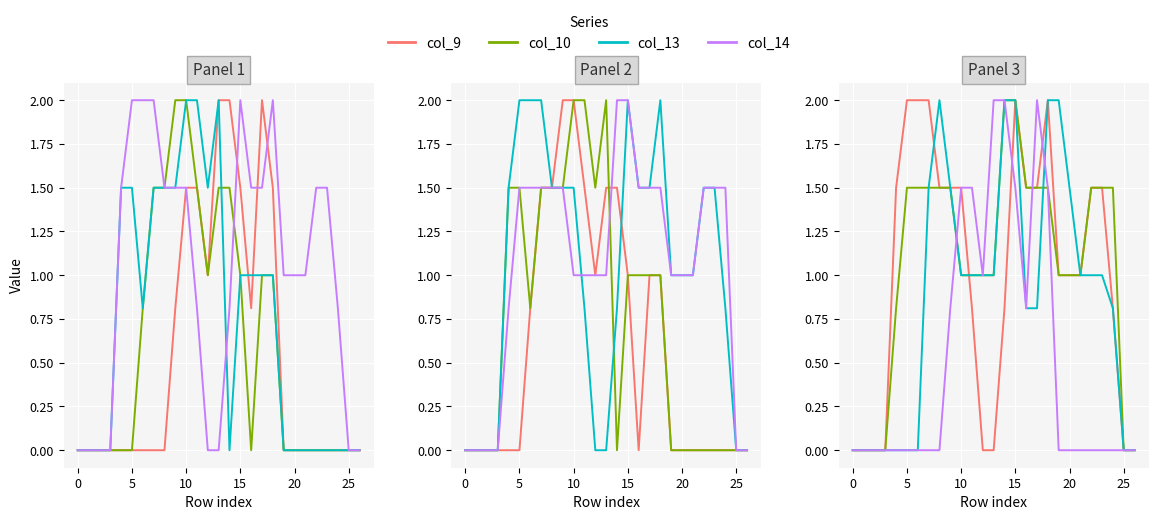

In col_10, how many points are lower than both neighbors (excluding endpoints)?

2